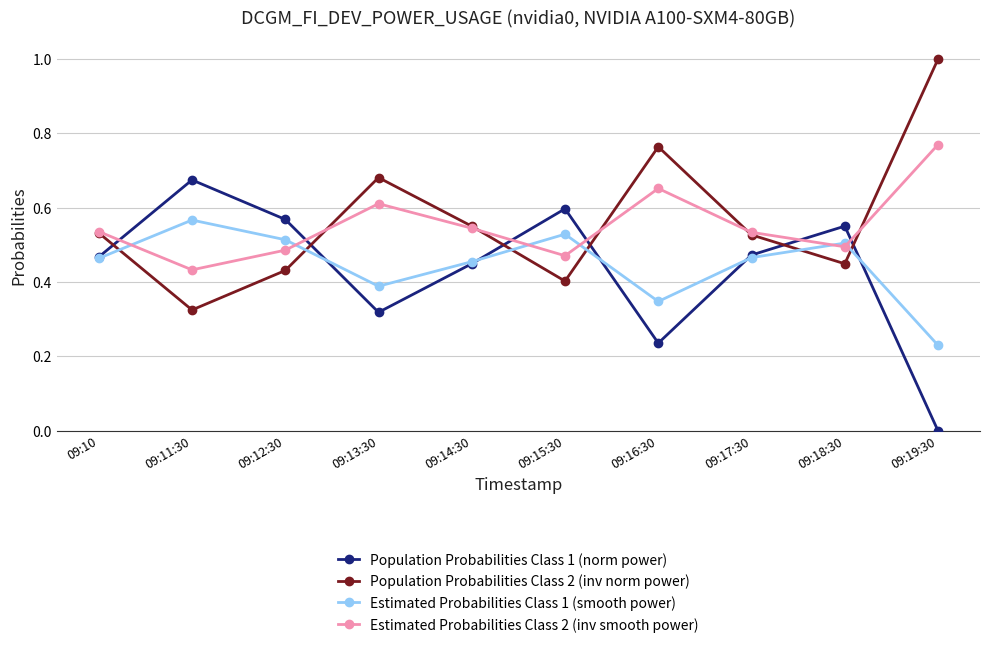

Which label corresponds to the smallest value in the chart?

09:19:30